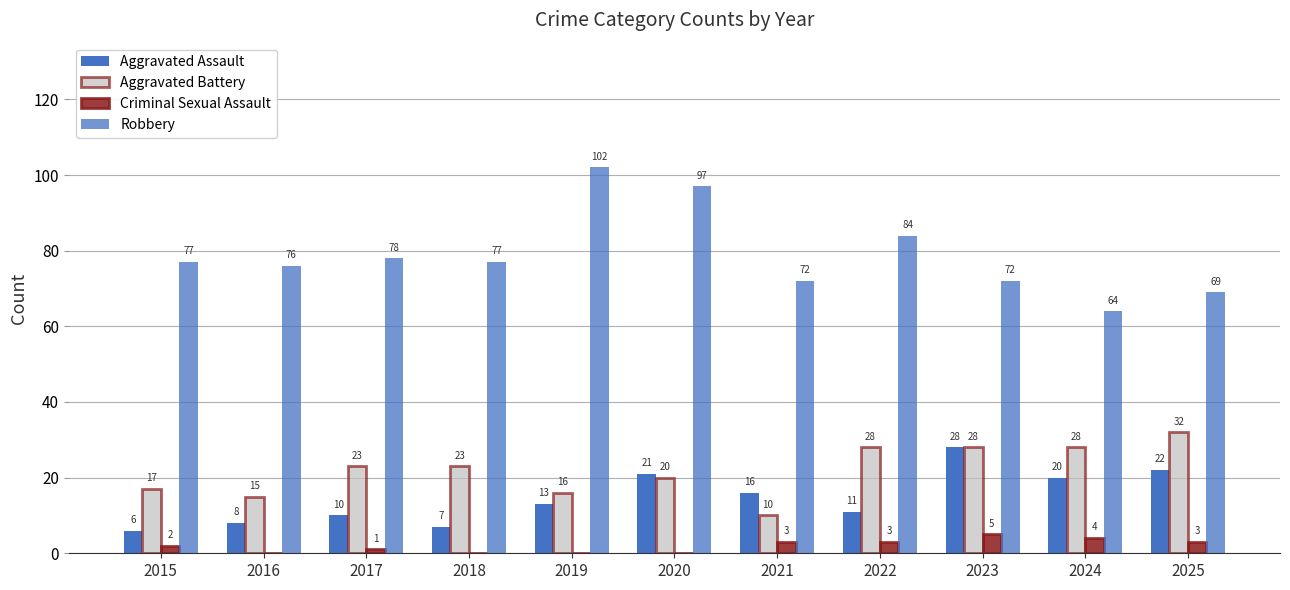

What is the difference between the Criminal Sexual Assault values at 2024 and 2021?

1